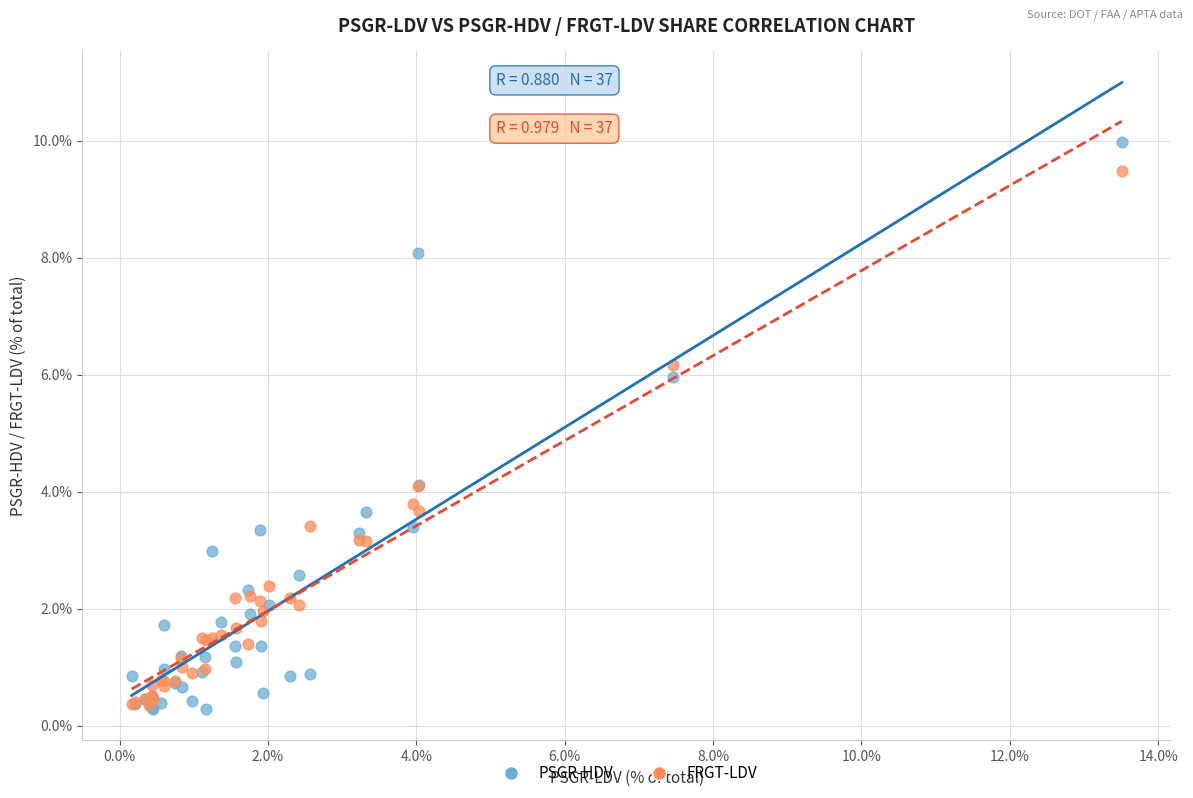

Which series has the largest Y range (max minus min)?

PSGR-HDV